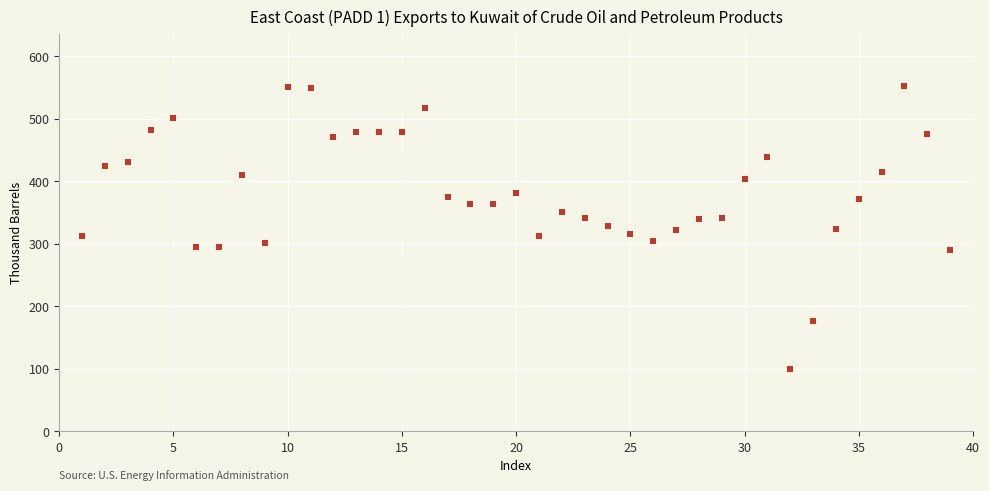

What is the range of Y values (max minus min)?

453